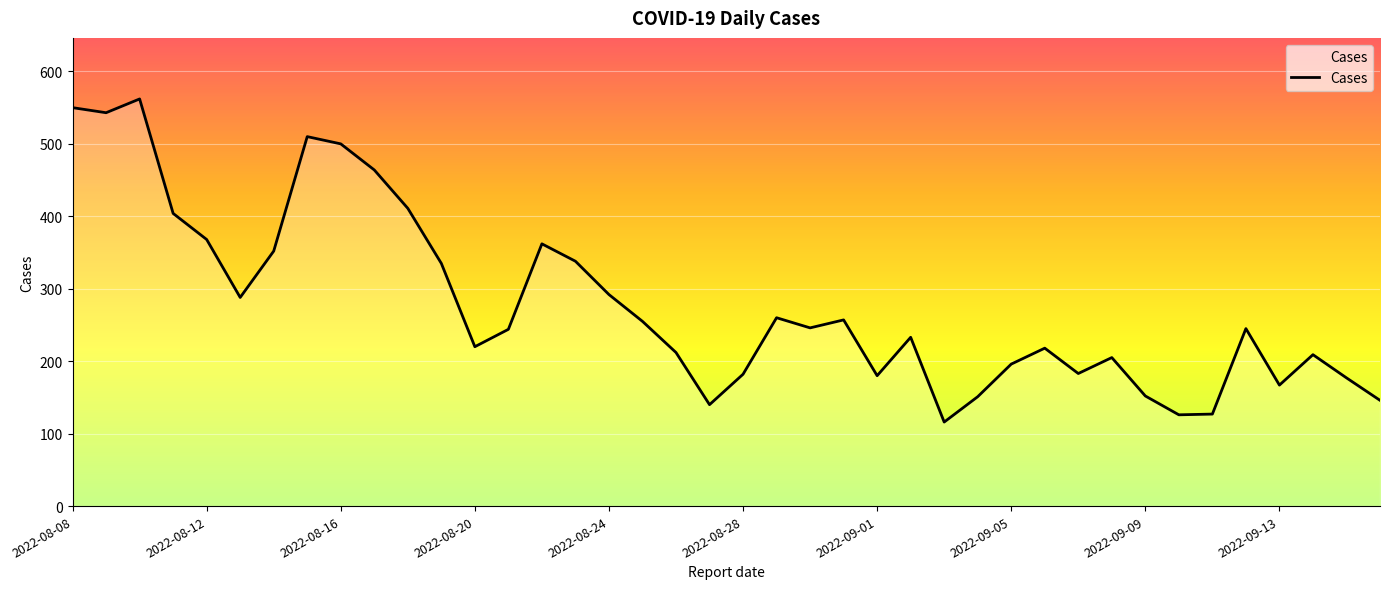

What is the minimum value shown in the chart?

116